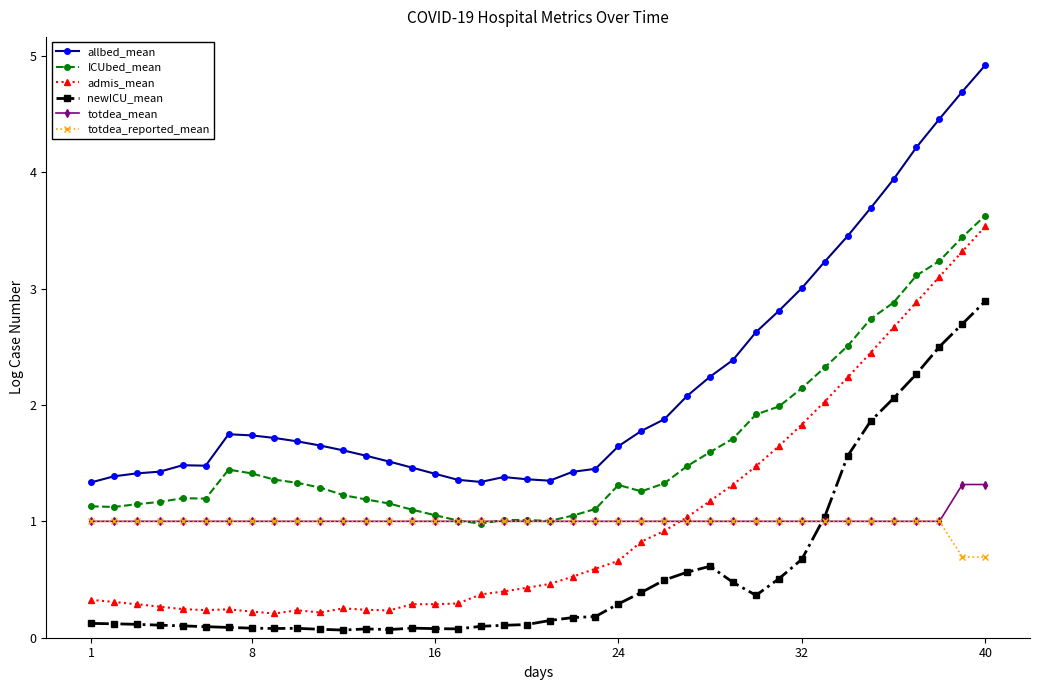

True or false: allbed_mean and admis_mean intersect in this chart.

False